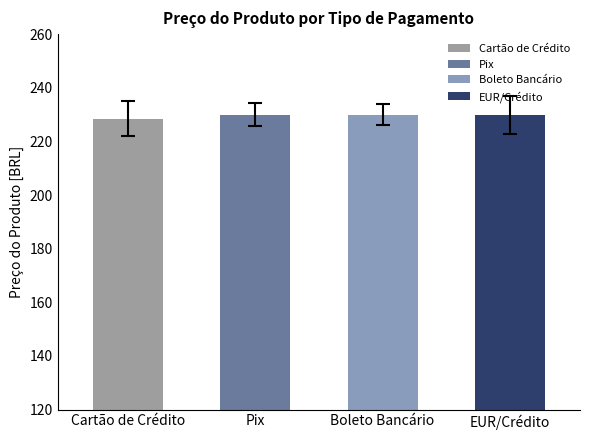

Reading right to left, transcribe all the data shown in this chart.

EUR/Crédito=230.0	Boleto Bancário=230.0	Pix=230.0	Cartão de Crédito=228.4